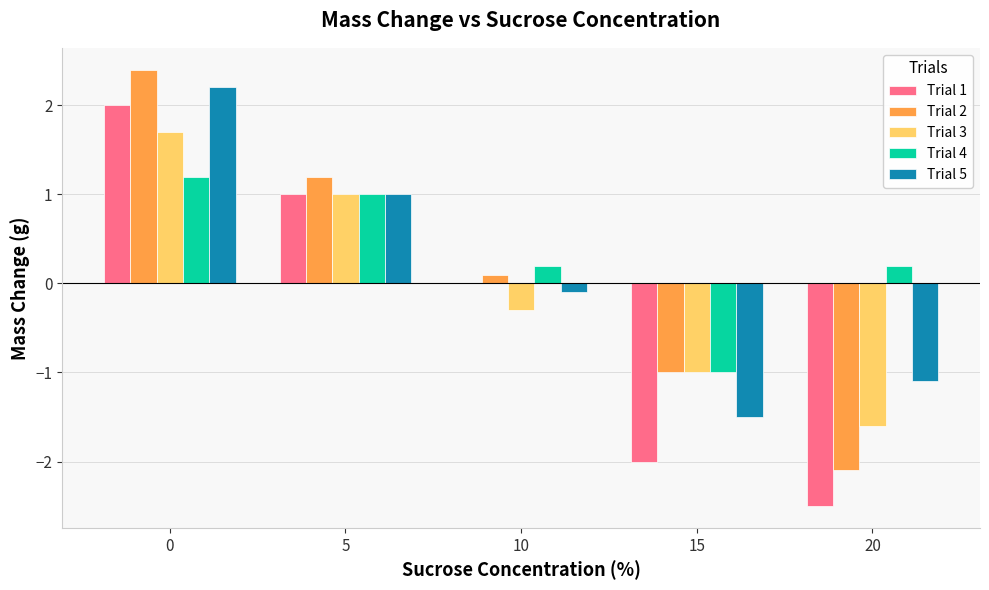

What are all the series names shown in the legend?

Trial 1, Trial 2, Trial 3, Trial 4, Trial 5